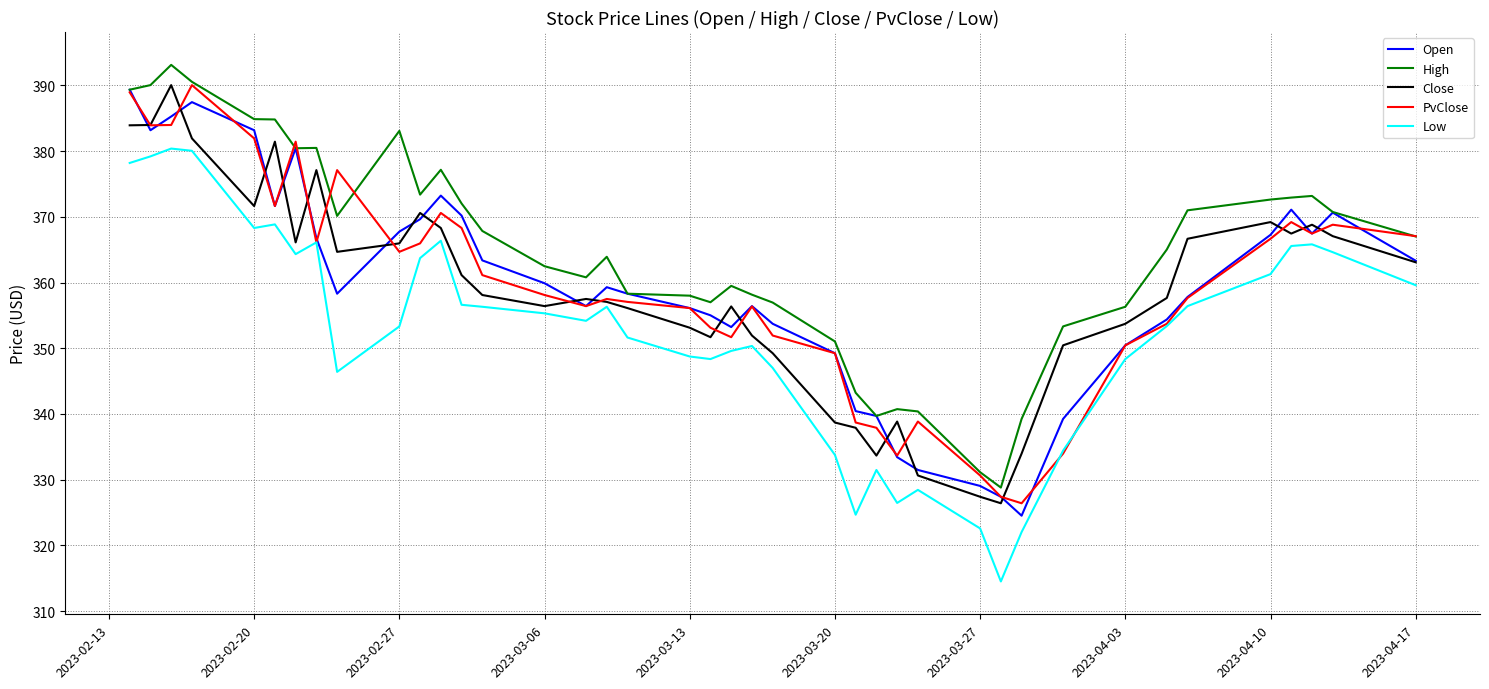

Which series has the largest total across all categories?

High